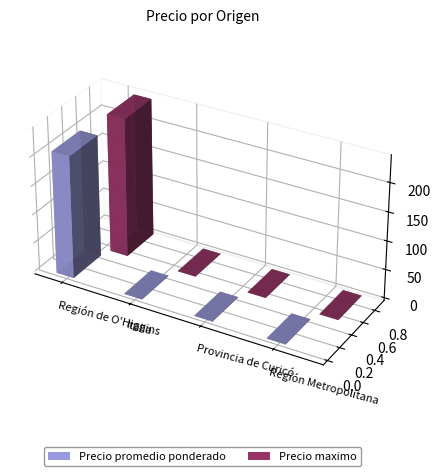

What is the label of the 6th bar from the right?

Italia